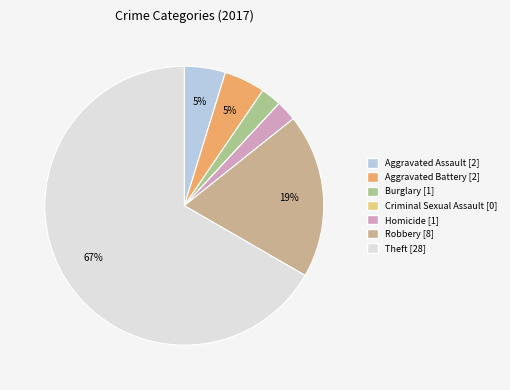

Which category accounts for the majority?

Theft